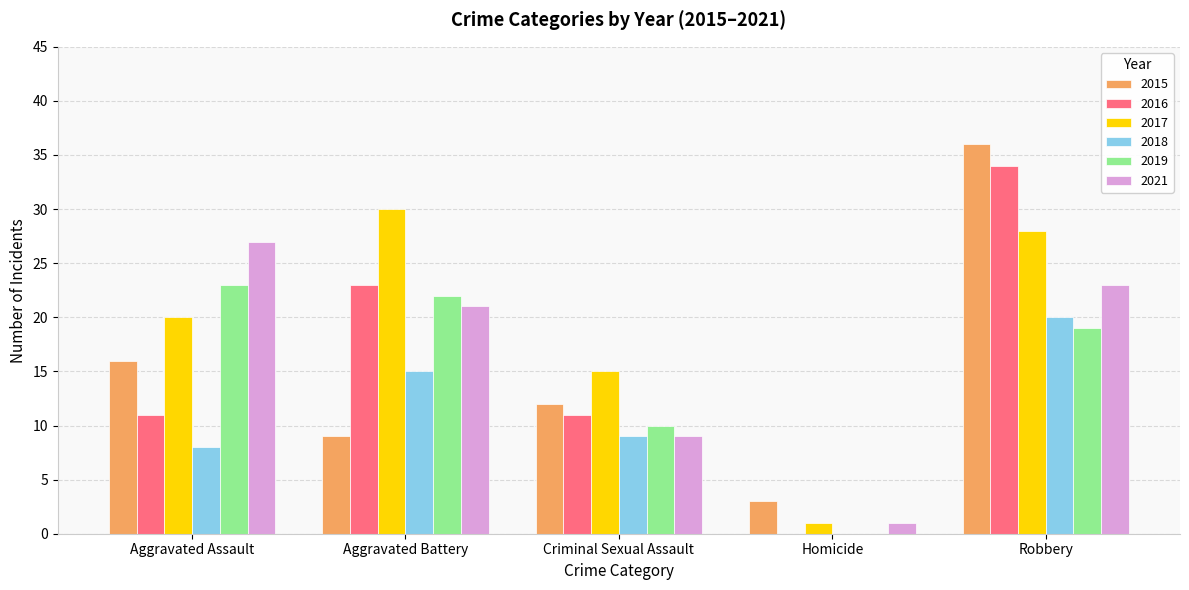

Which series has the largest range (max minus min)?

2016